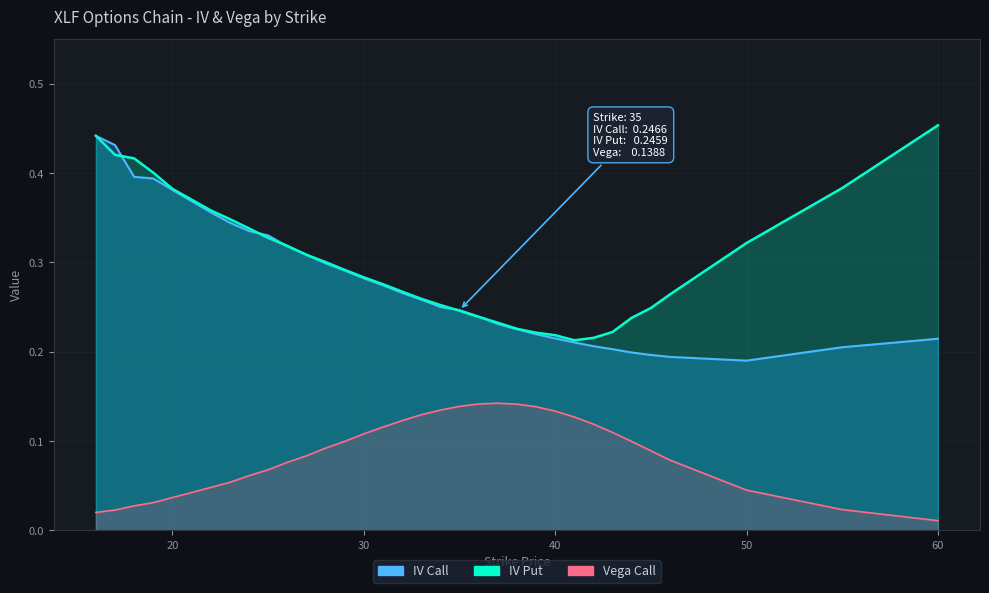

The value of vega_call at 45 is 0.1. True or false?

False